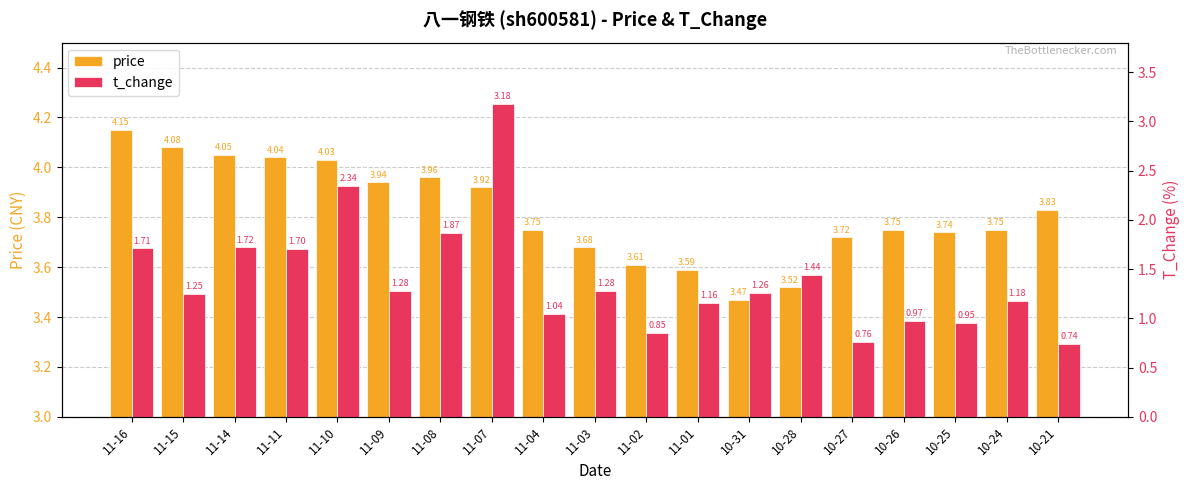

Reading right to left, transcribe all the data shown in this chart.

price: 10-21=3.8	10-24=3.8	10-25=3.7	10-26=3.8	10-27=3.7	10-28=3.5	10-31=3.5	11-01=3.6	11-02=3.6	11-03=3.7	11-04=3.8	11-07=3.9	11-08=4.0	11-09=3.9	11-10=4.0	11-11=4.0	11-14=4.0	11-15=4.1	11-16=4.2
t_change: 10-21=0.7	10-24=1.2	10-25=0.9	10-26=1.0	10-27=0.8	10-28=1.4	10-31=1.3	11-01=1.2	11-02=0.8	11-03=1.3	11-04=1.0	11-07=3.2	11-08=1.9	11-09=1.3	11-10=2.3	11-11=1.7	11-14=1.7	11-15=1.2	11-16=1.7